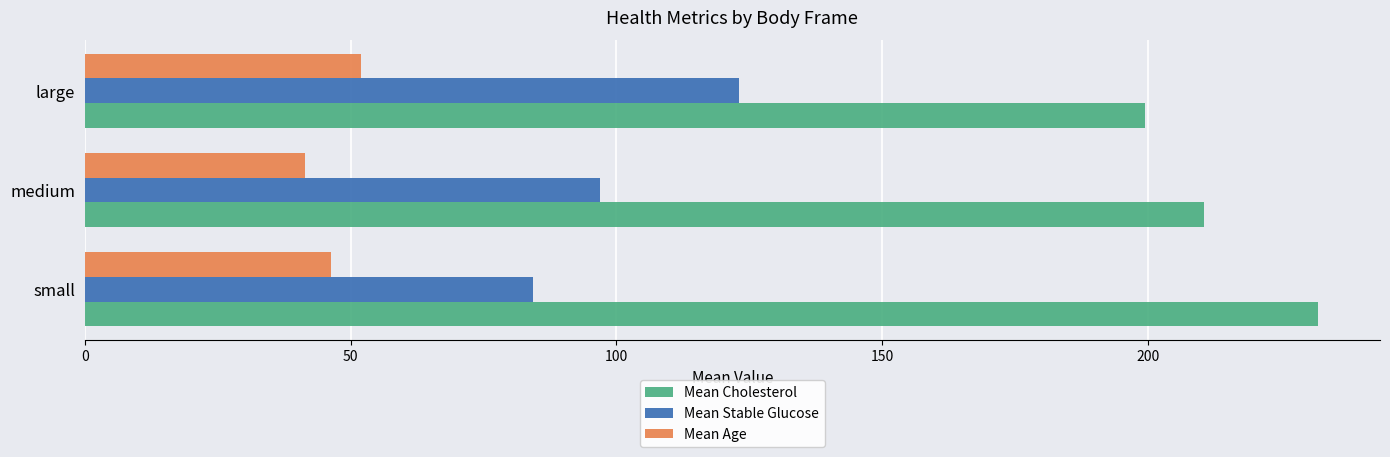

True or false: Mean Cholesterol has a value of 210.5 at medium.

True